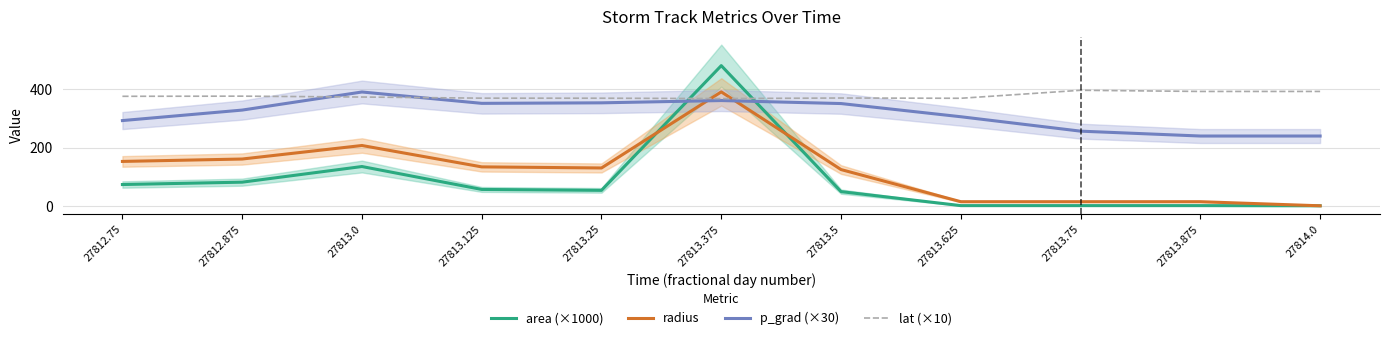

Where is the first local maximum for lat (×10)?

27812.875